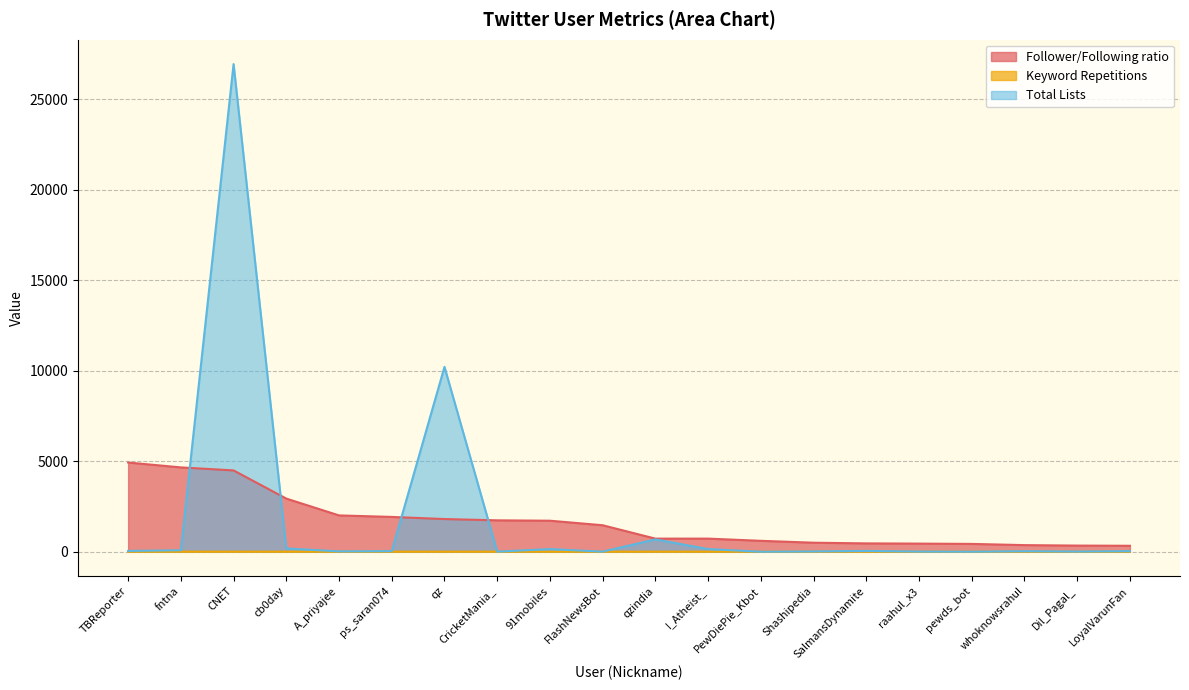

What is the difference between the highest and lowest values at TBReporter?

4929.0